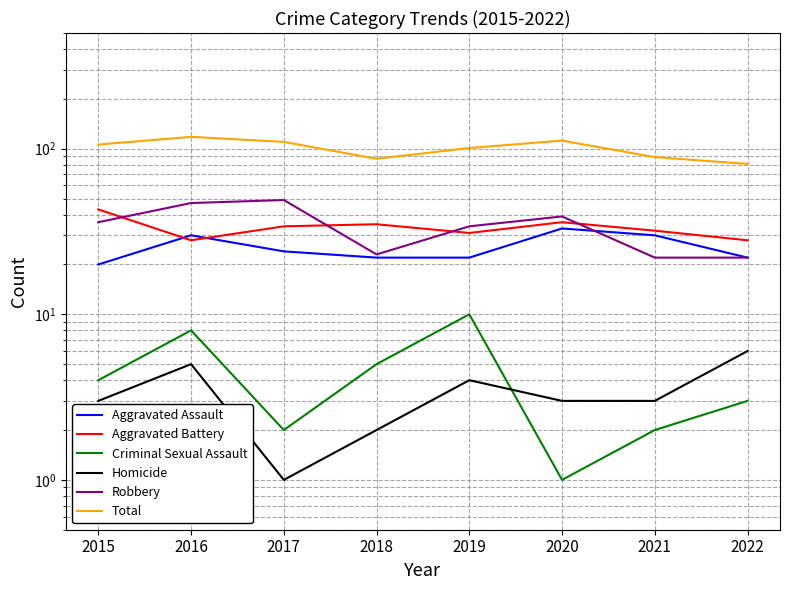

True or false: Criminal Sexual Assault and Aggravated Battery cross at least once.

False